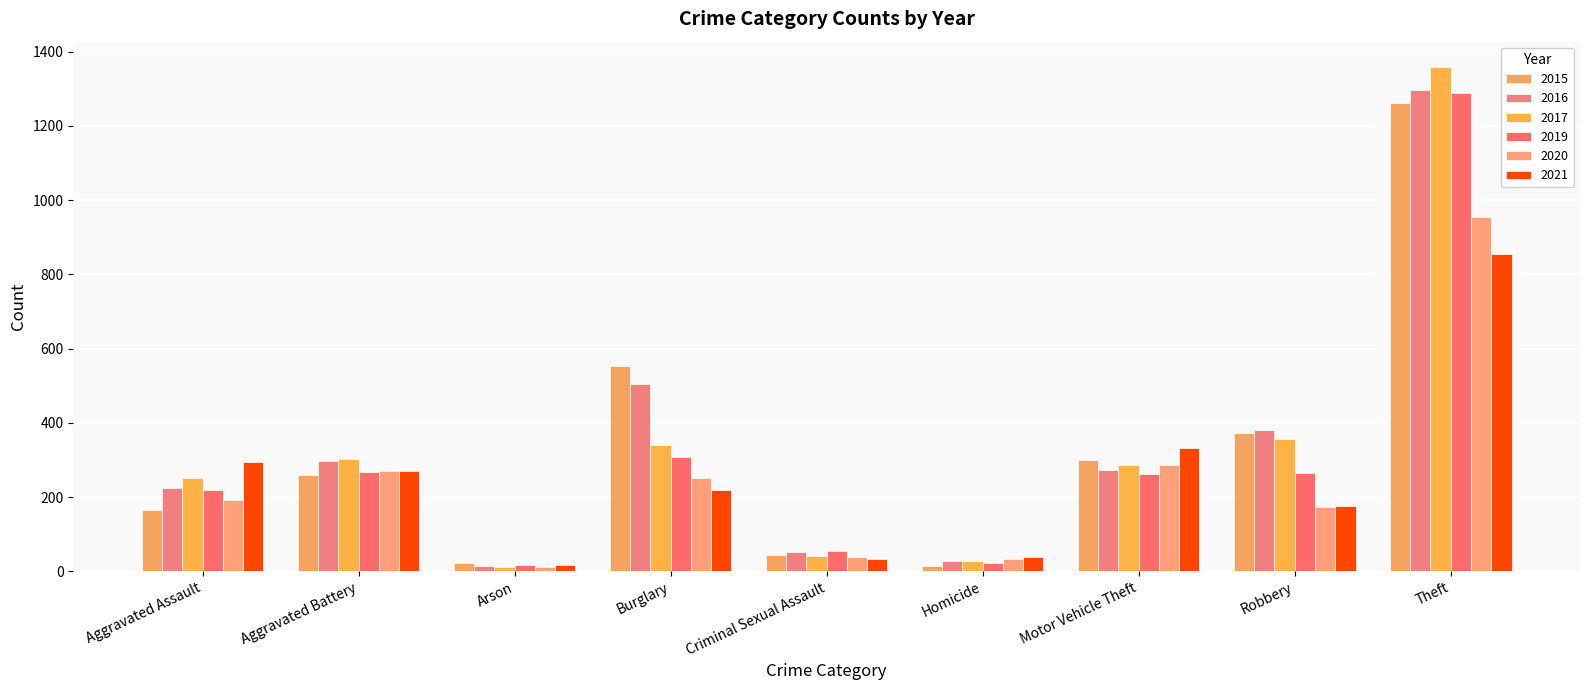

At Homicide, list the series in order from smallest to largest.

2015, 2019, 2017, 2016, 2020, 2021